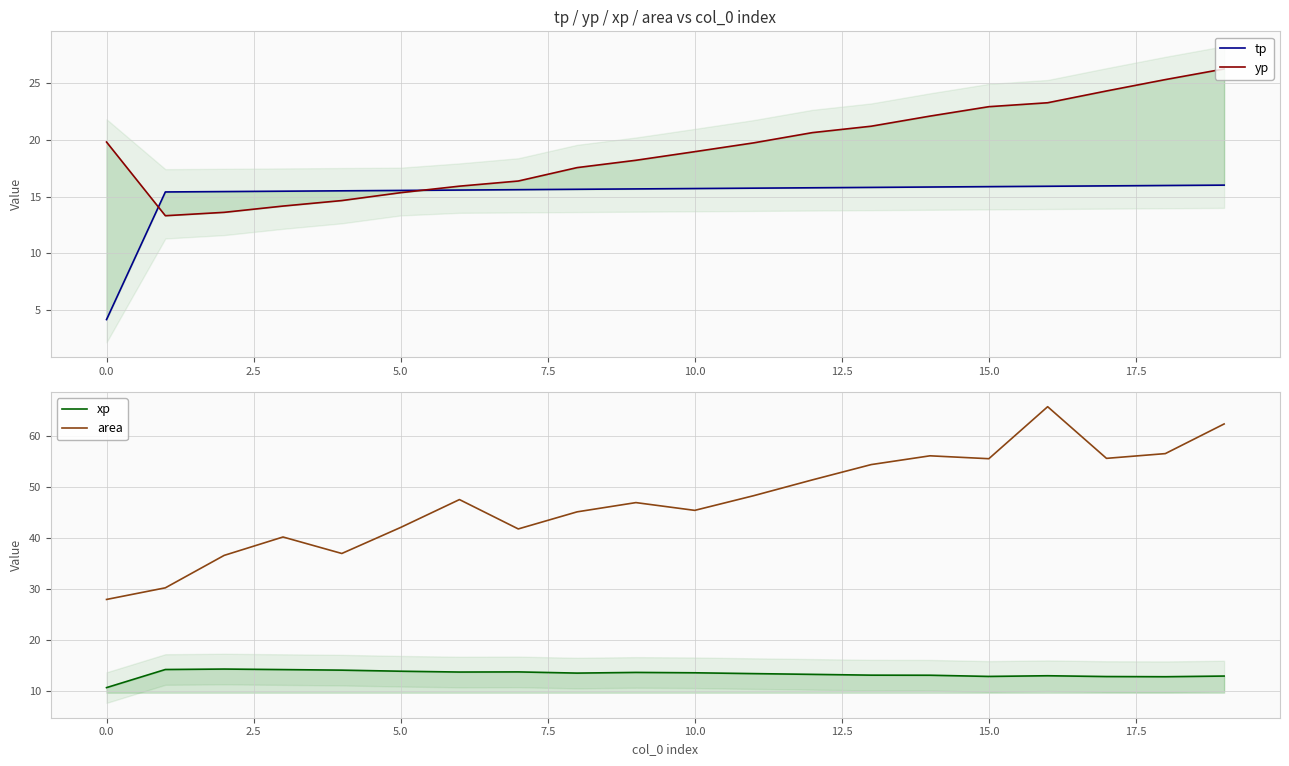

Which series has the largest total across all categories?

area